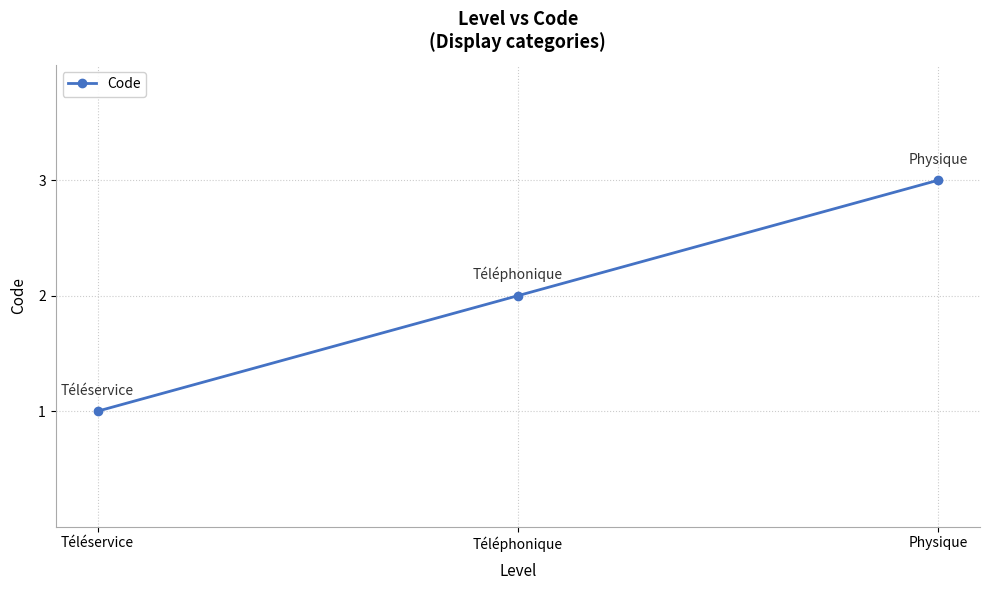

Read the value at Physique.

3